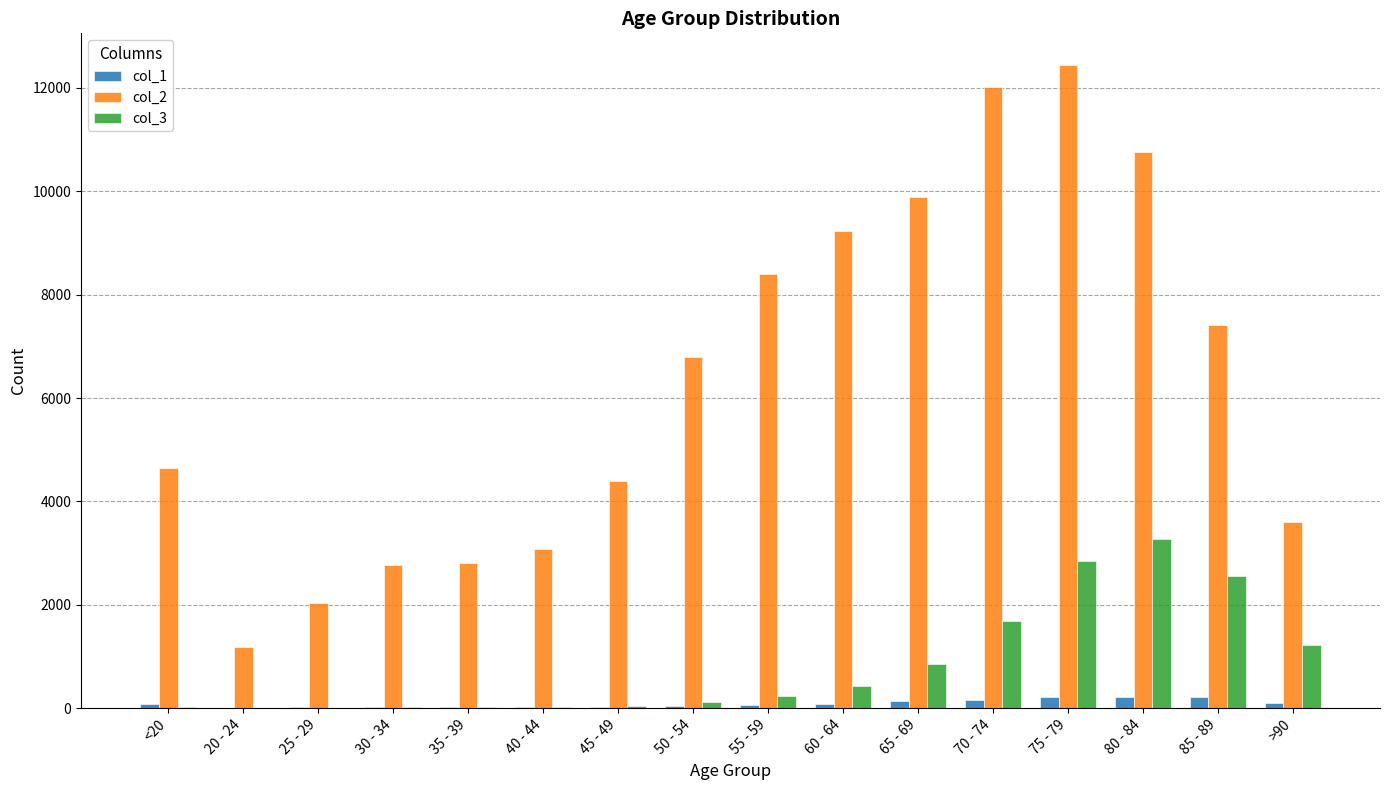

Is the value of col_2 at 65 - 69 greater than the value of col_3 at 45 - 49?

Yes